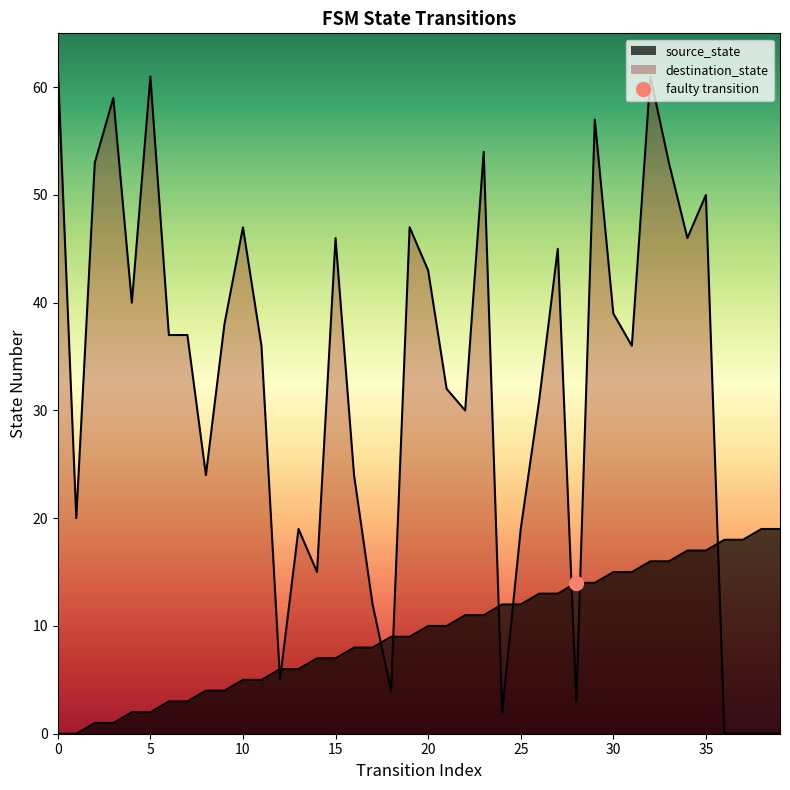

How many times do destination_state and source_state cross each other?

9